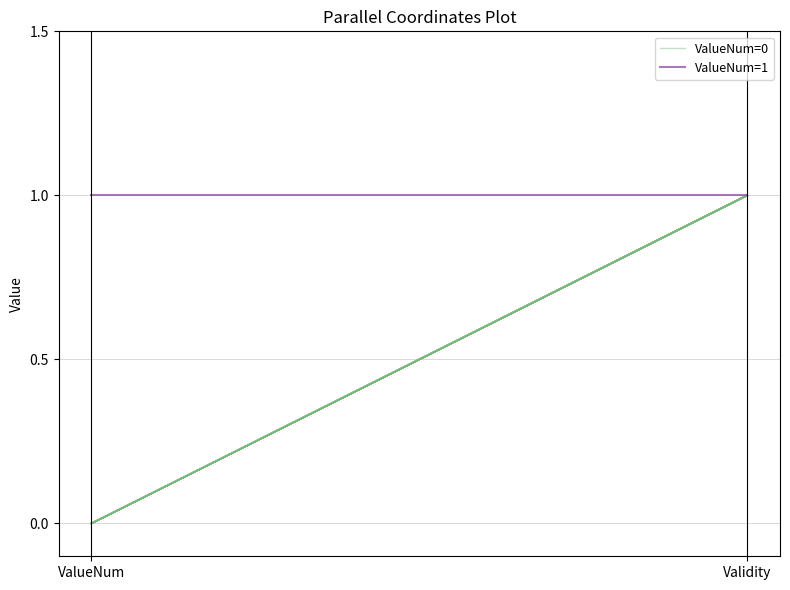

Between ValueNum and Validity, which series saw the biggest shift?

ValueNum=0